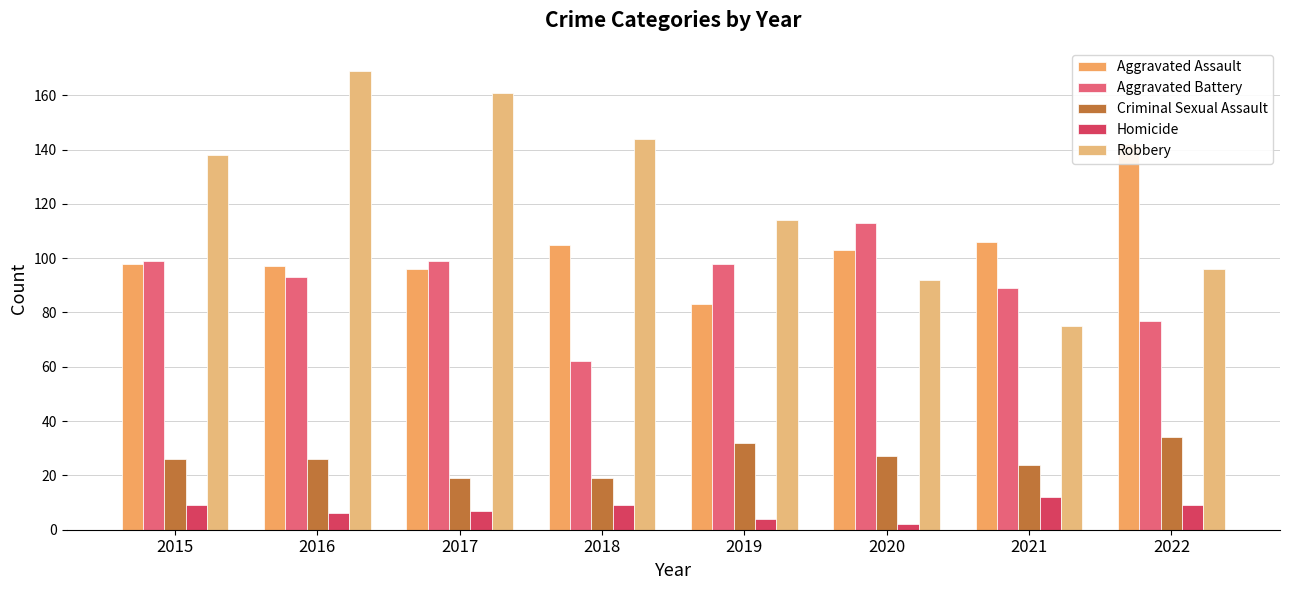

Which series has the largest total across all categories?

Robbery